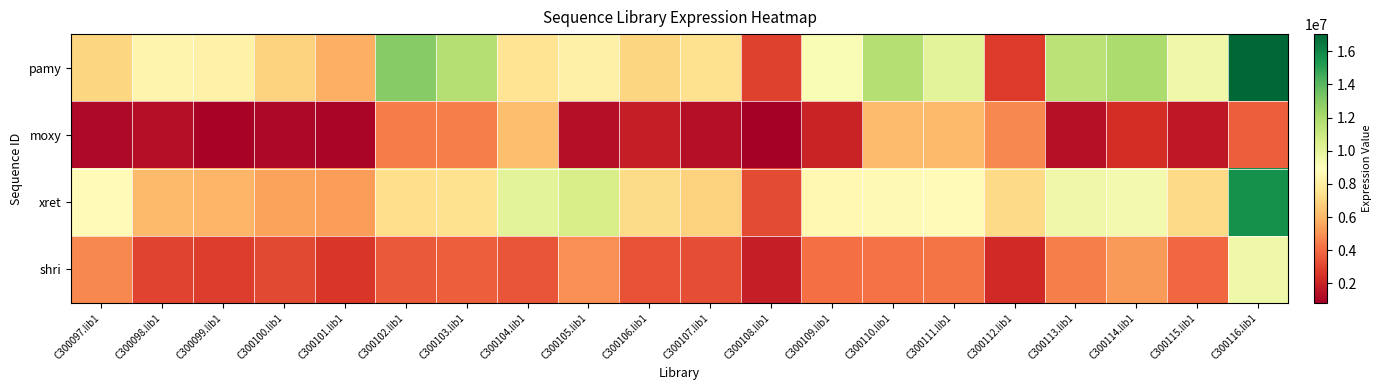

Reading left to right, what are all the values shown in this chart?

pamy: C300097.lib1=6990850	C300098.lib1=8411772	C300099.lib1=8239734	C300100.lib1=6897257	C300101.lib1=5819844	C300102.lib1=12953424	C300103.lib1=11681342	C300104.lib1=7572962	C300105.lib1=8207677	C300106.lib1=7000918	C300107.lib1=7411245	C300108.lib1=2931037	C300109.lib1=9185086	C300110.lib1=11676483	C300111.lib1=10087566	C300112.lib1=2755520	C300113.lib1=11491681	C300114.lib1=11932778	C300115.lib1=9594874	C300116.lib1=17029632
moxy: C300097.lib1=1187374	C300098.lib1=1337296	C300099.lib1=966505	C300100.lib1=1109398	C300101.lib1=1066983	C300102.lib1=4470131	C300103.lib1=4546847	C300104.lib1=6244586	C300105.lib1=1368987	C300106.lib1=1889784	C300107.lib1=1338678	C300108.lib1=821161	C300109.lib1=2029646	C300110.lib1=6147429	C300111.lib1=6126828	C300112.lib1=4759128	C300113.lib1=1425581	C300114.lib1=2368848	C300115.lib1=1693167	C300116.lib1=3721256
xret: C300097.lib1=8724556	C300098.lib1=6090249	C300099.lib1=5953445	C300100.lib1=5423057	C300101.lib1=5257291	C300102.lib1=7289377	C300103.lib1=7432757	C300104.lib1=10070400	C300105.lib1=10585677	C300106.lib1=7198665	C300107.lib1=6863546	C300108.lib1=3175587	C300109.lib1=8603760	C300110.lib1=8620052	C300111.lib1=8792378	C300112.lib1=7151329	C300113.lib1=9620856	C300114.lib1=9368771	C300115.lib1=7133525	C300116.lib1=15632135
shri: C300097.lib1=4752868	C300098.lib1=2998780	C300099.lib1=2834513	C300100.lib1=3101226	C300101.lib1=2620455	C300102.lib1=3582905	C300103.lib1=3692081	C300104.lib1=3459616	C300105.lib1=4946647	C300106.lib1=3404406	C300107.lib1=3263194	C300108.lib1=1835633	C300109.lib1=4127961	C300110.lib1=4227630	C300111.lib1=4298550	C300112.lib1=2253899	C300113.lib1=4525945	C300114.lib1=5245989	C300115.lib1=3930096	C300116.lib1=9590151